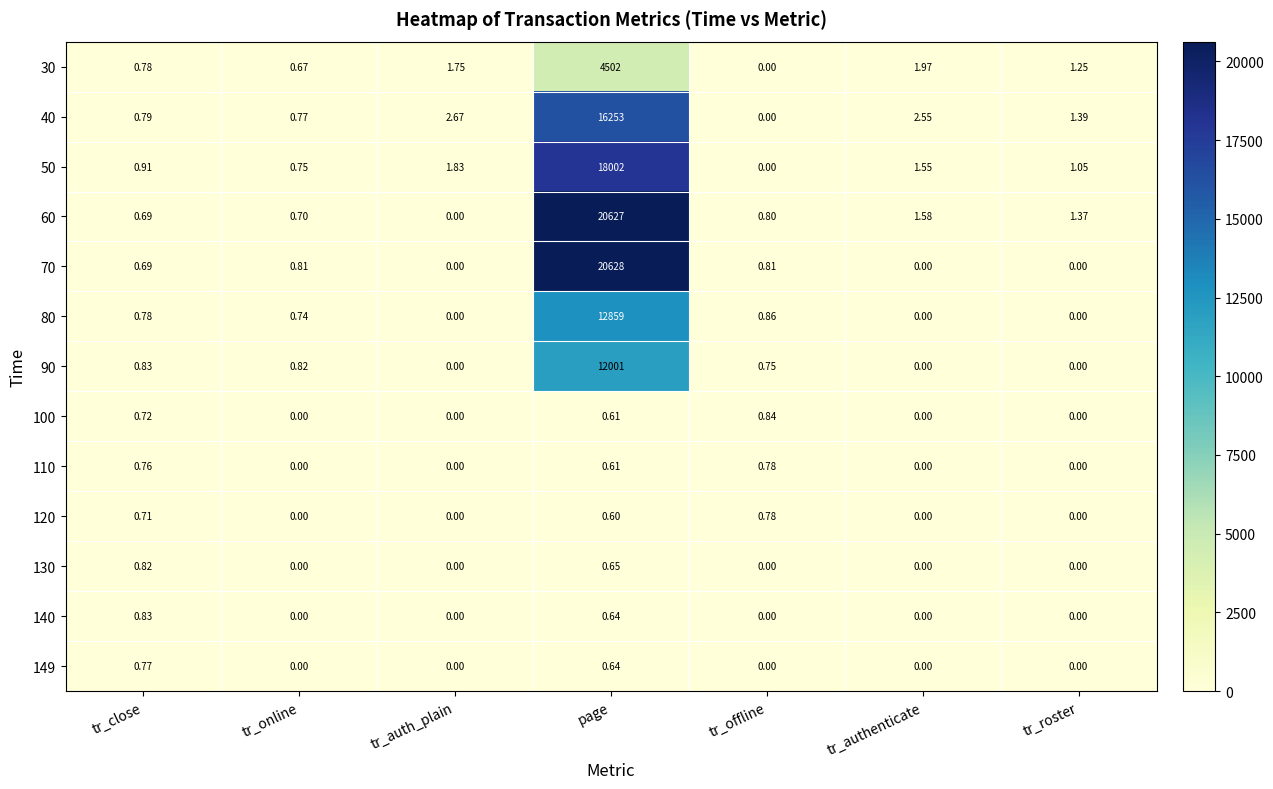

Which label corresponds to the largest value in the chart?

page